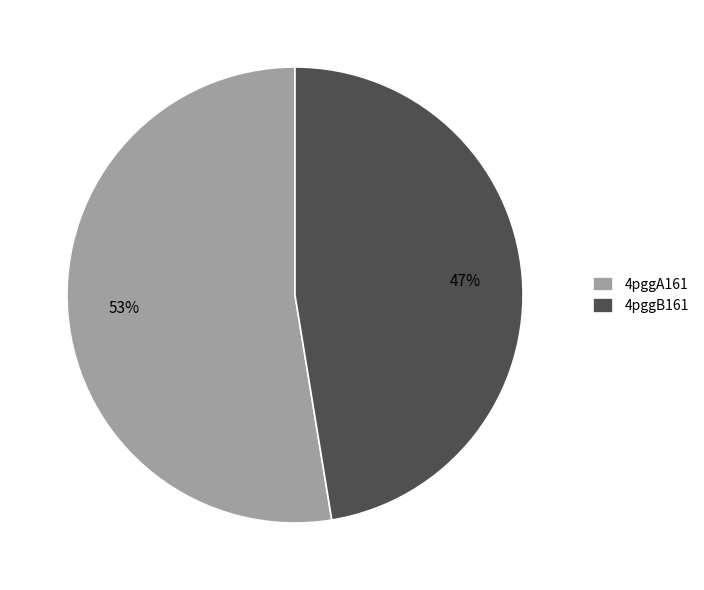

To the nearest percent, what is the combined percentage of 4pggA161 and 4pggB161?

100%